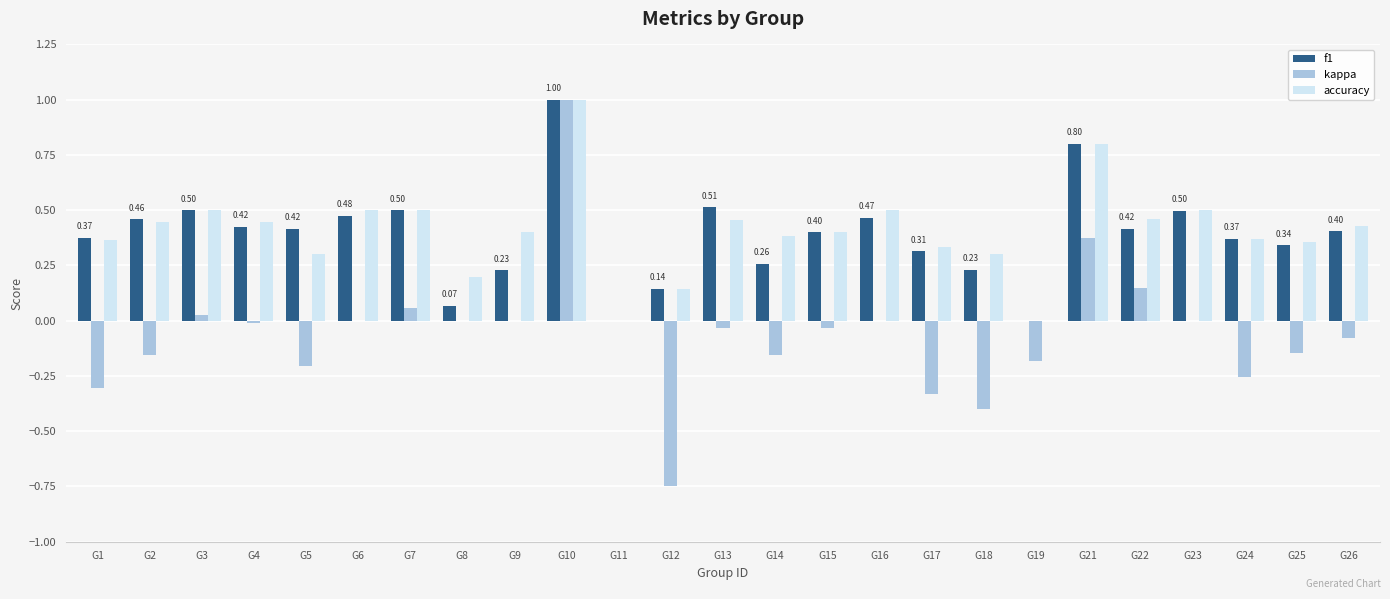

Which series has the largest total across all categories?

accuracy